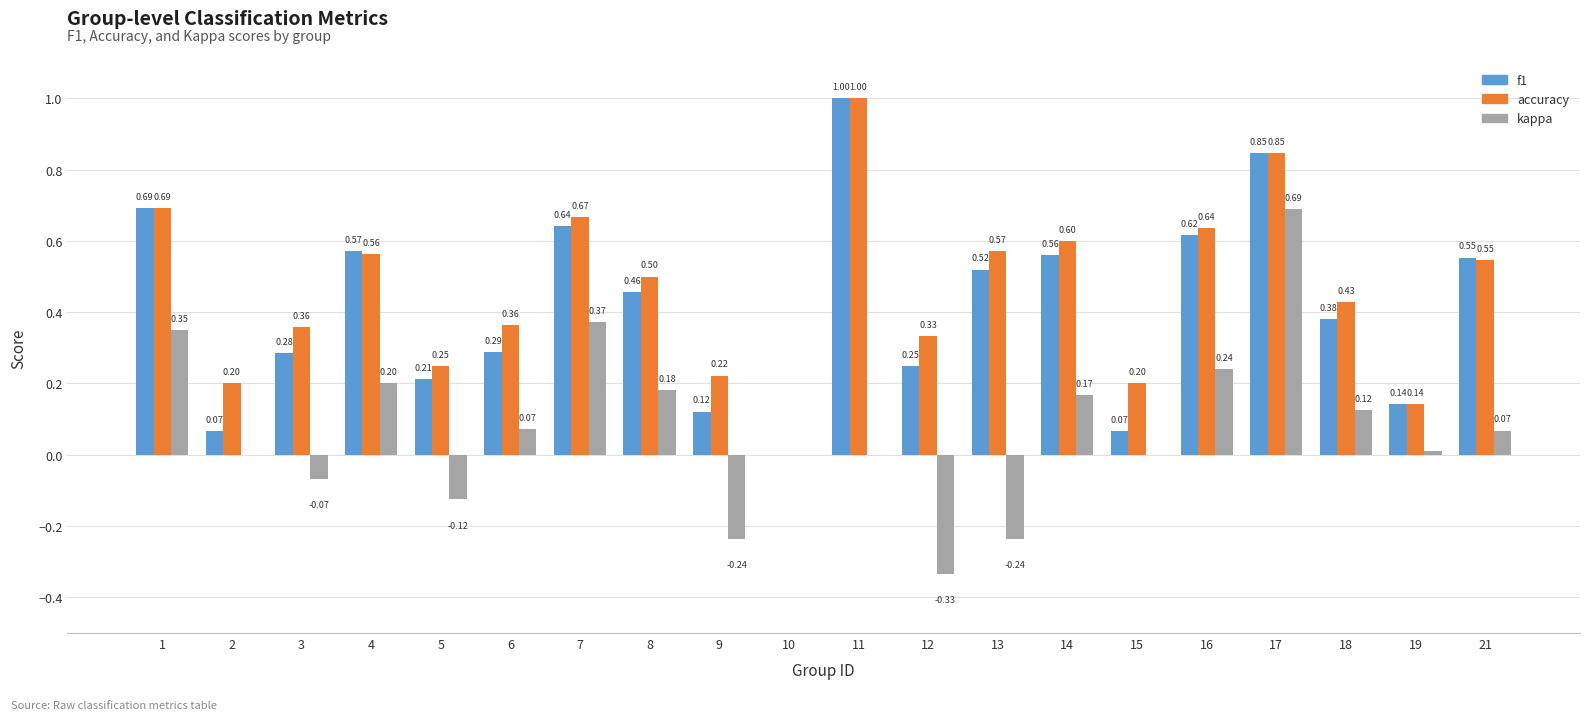

At which category is the sum across all series the highest?

17